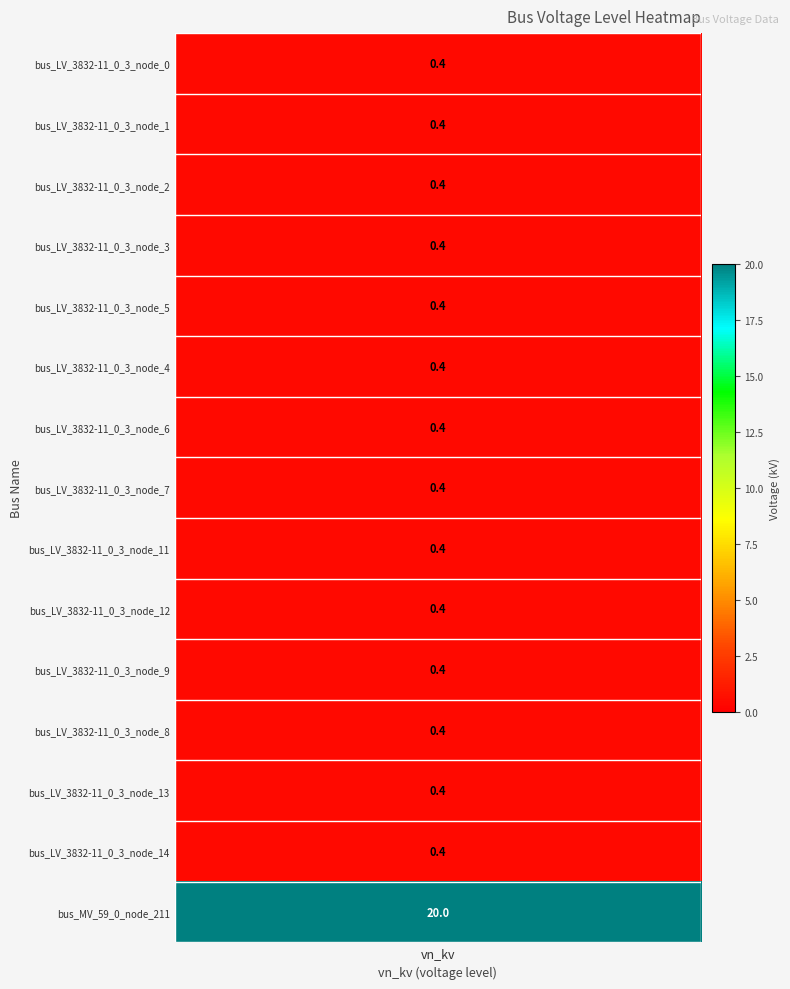

Reading left to right, what are all the values shown in this chart?

0.4	0.4	0.4	0.4	0.4	0.4	0.4	0.4	0.4	0.4	0.4	0.4	0.4	0.4	20.0